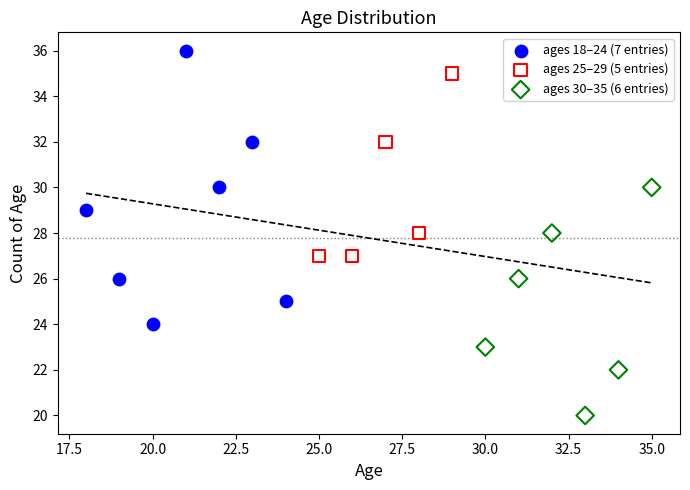

Which series has the widest spread of Y values?

ages 18–24 (7 entries)